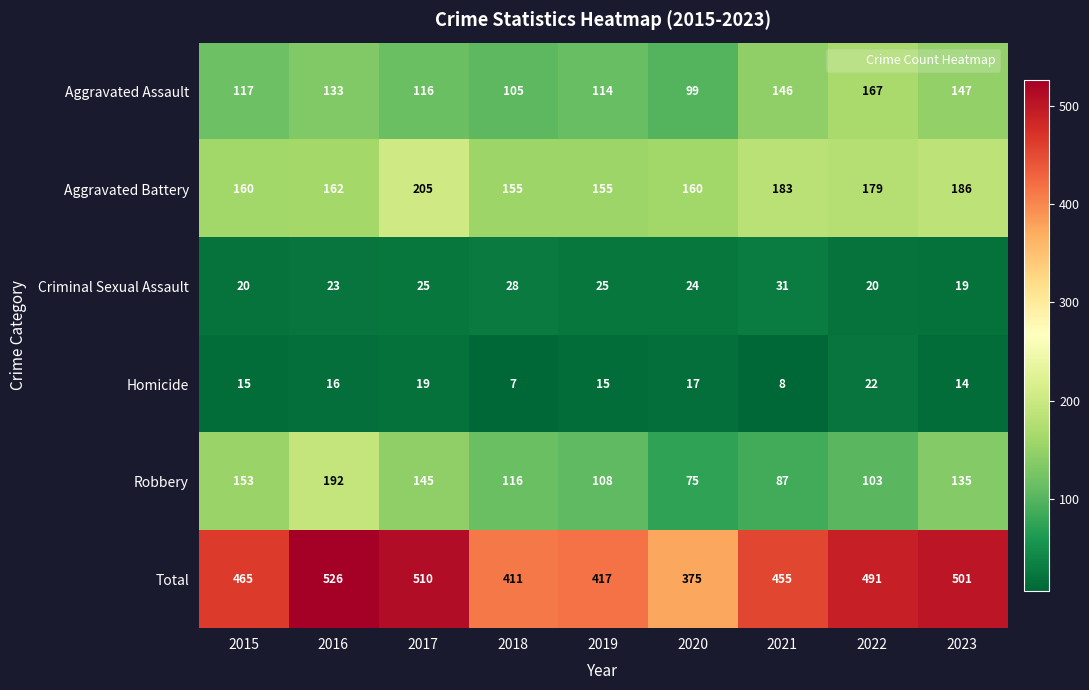

How many series are shown in this chart?

6